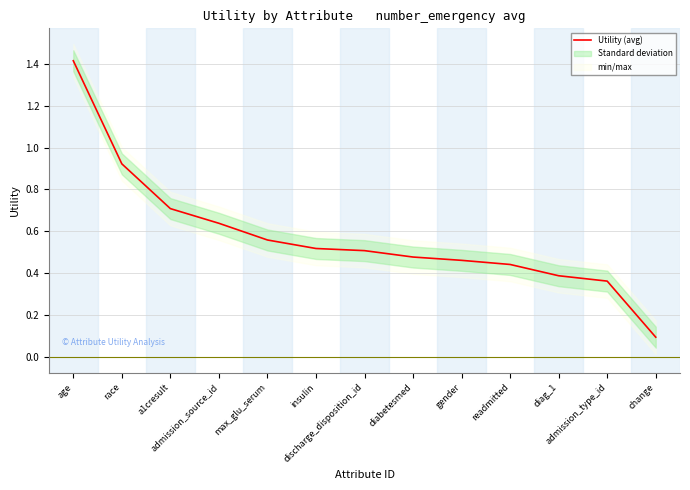

What position from the right is a1cresult?

11